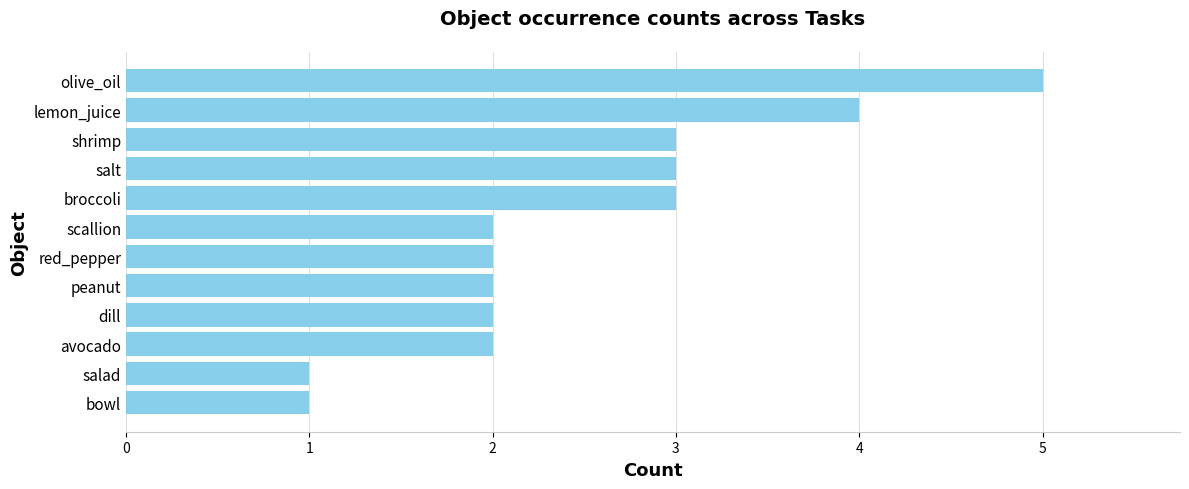

At which category does the chart reach its peak across all series?

olive_oil